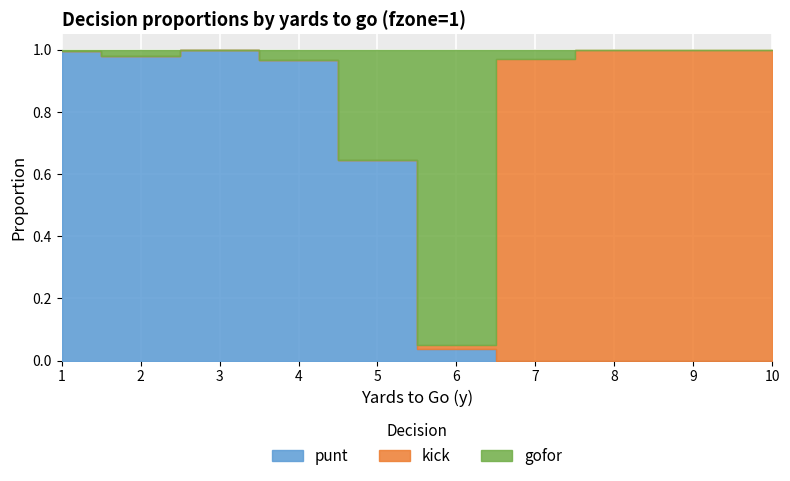

The value of punt at 8 is 0.4. True or false?

False